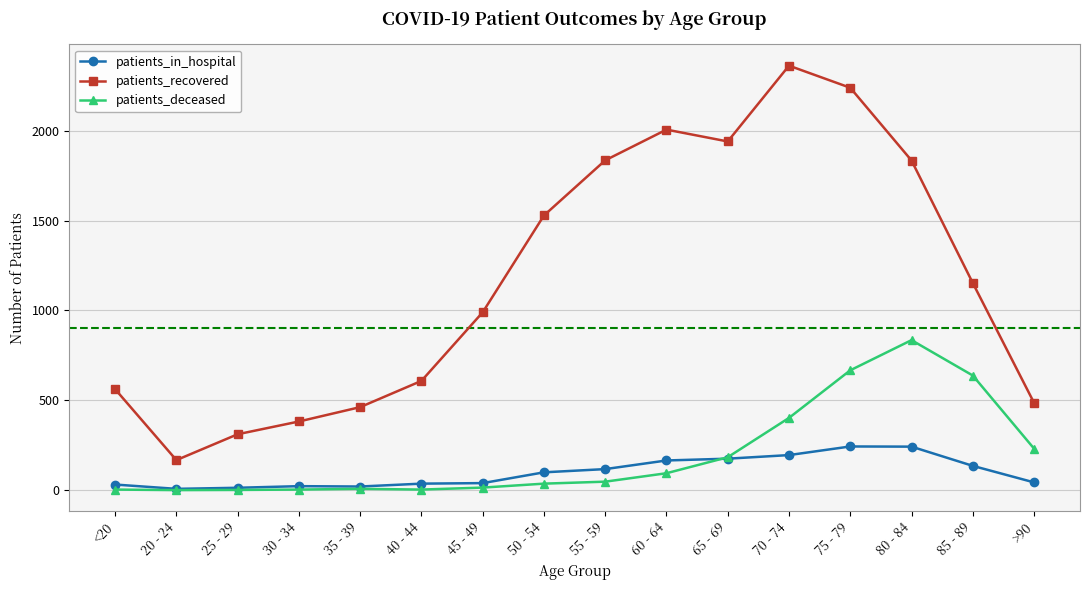

What are all the series names shown in the legend?

patients_in_hospital, patients_recovered, patients_deceased